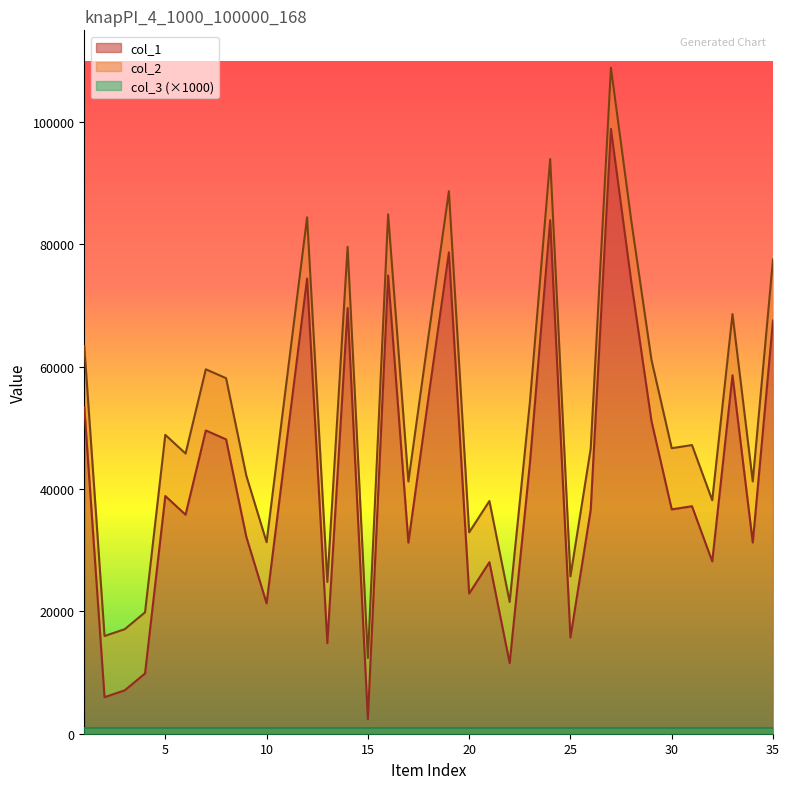

What is the difference between the maximum and minimum values in the col_1 series?

96504